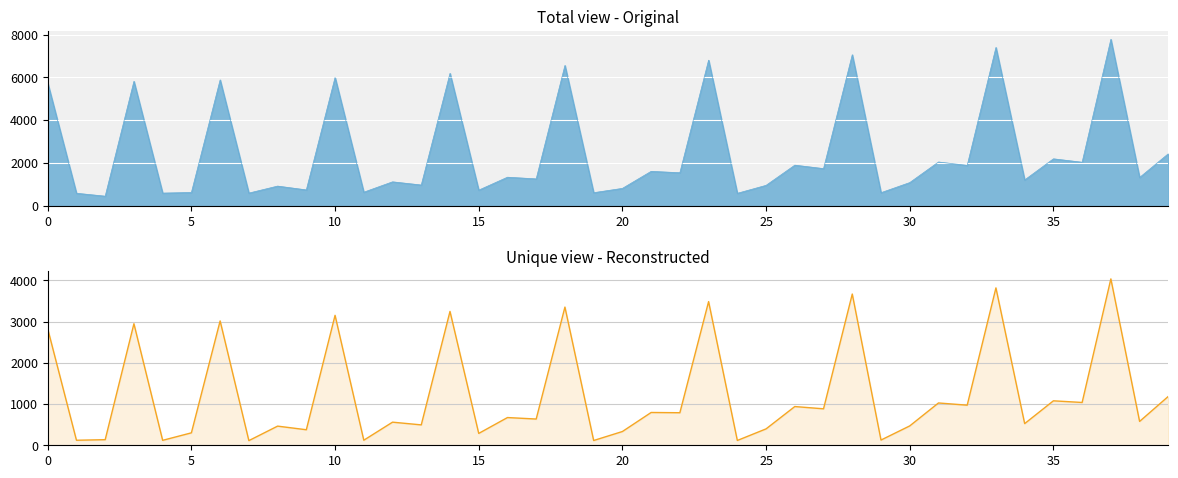

Between 22 and 12, which is larger?

22